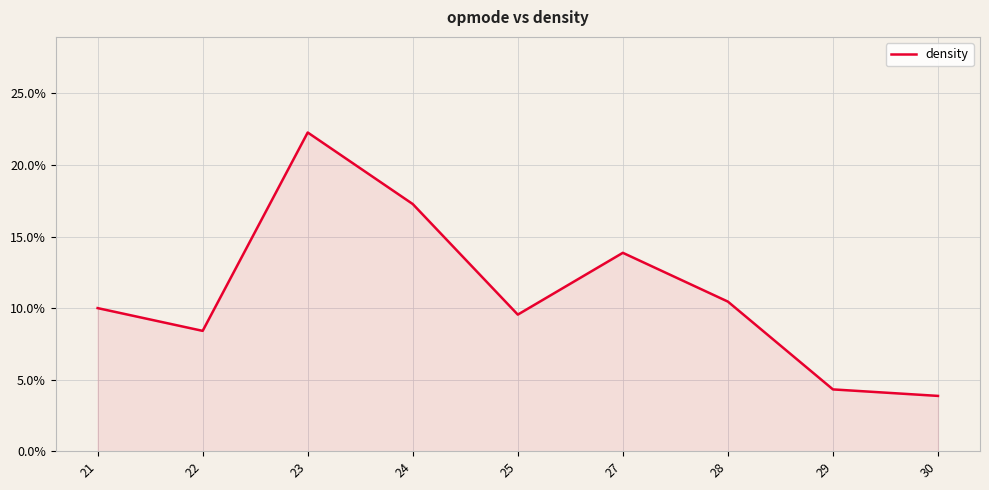

Does the chart display data point markers on the line(s)?

No